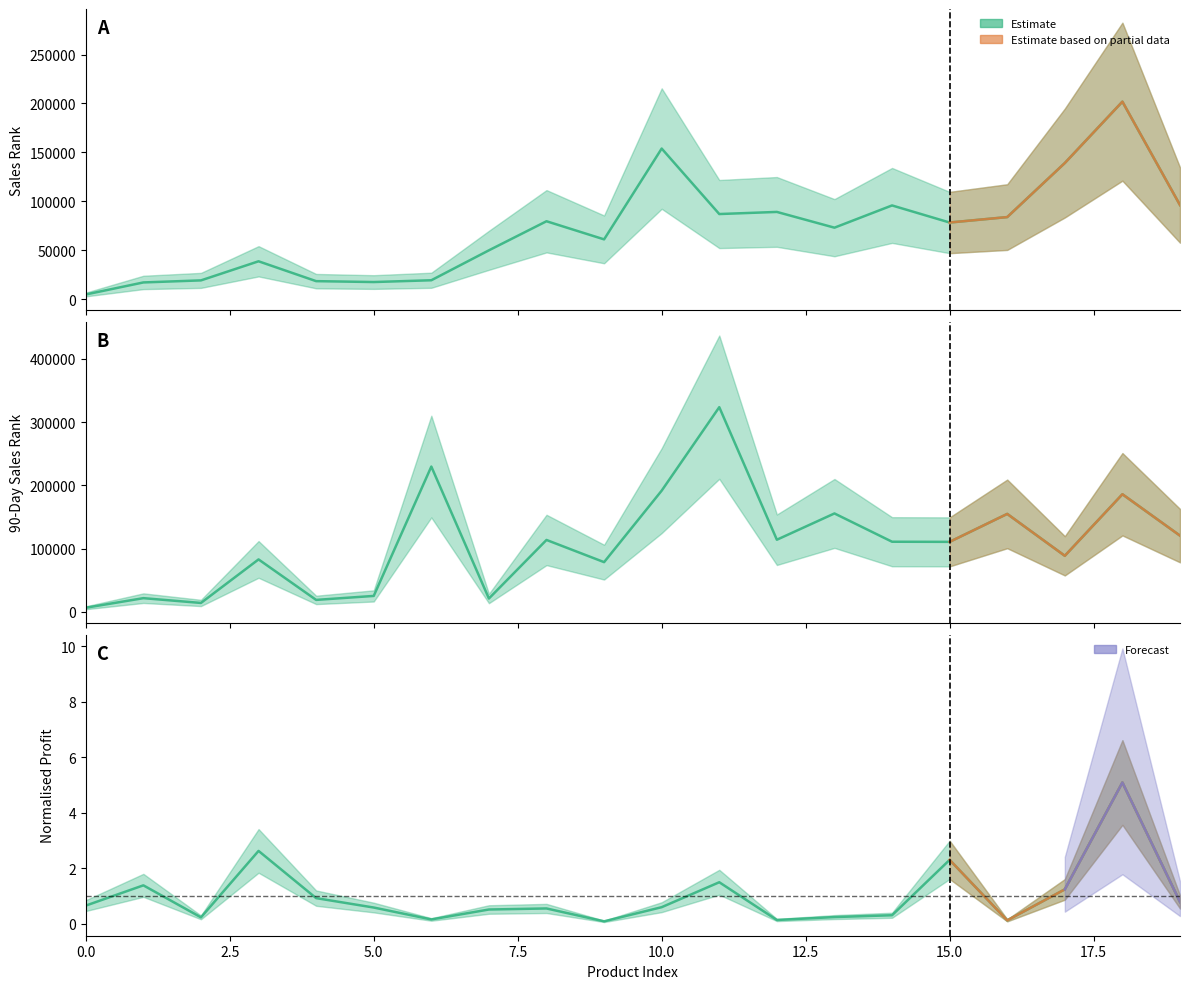

Which label corresponds to the largest value in the chart?

11